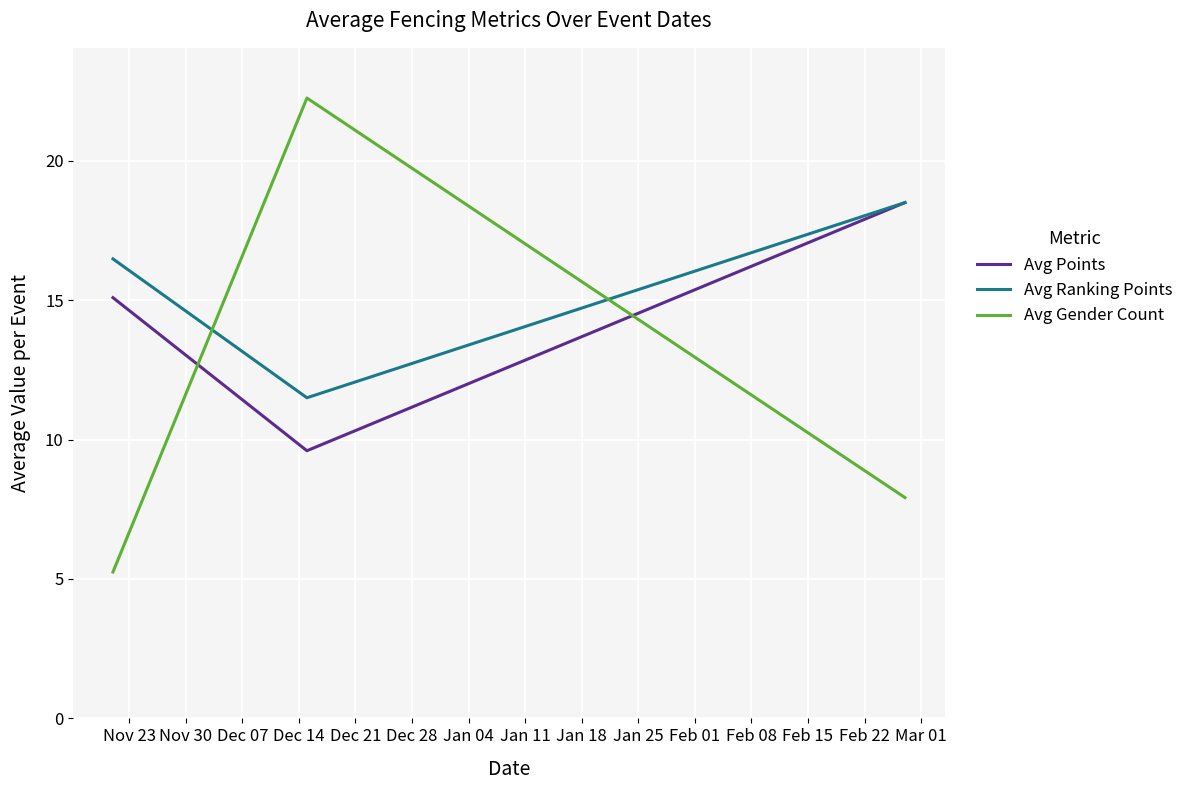

Which series has the largest range (max minus min)?

Avg Gender Count